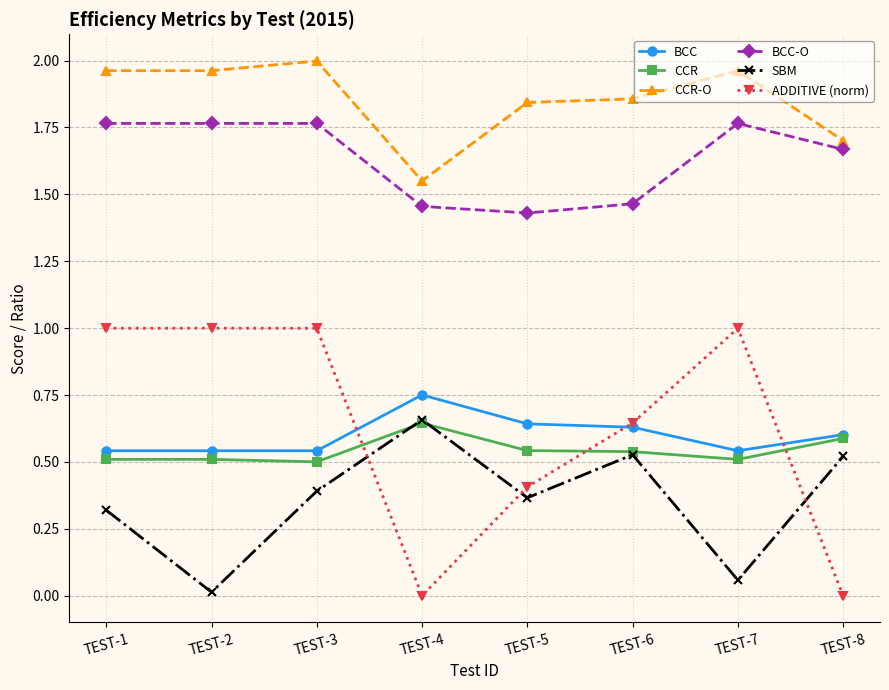

Which series has the largest range (max minus min)?

ADDITIVE (norm)